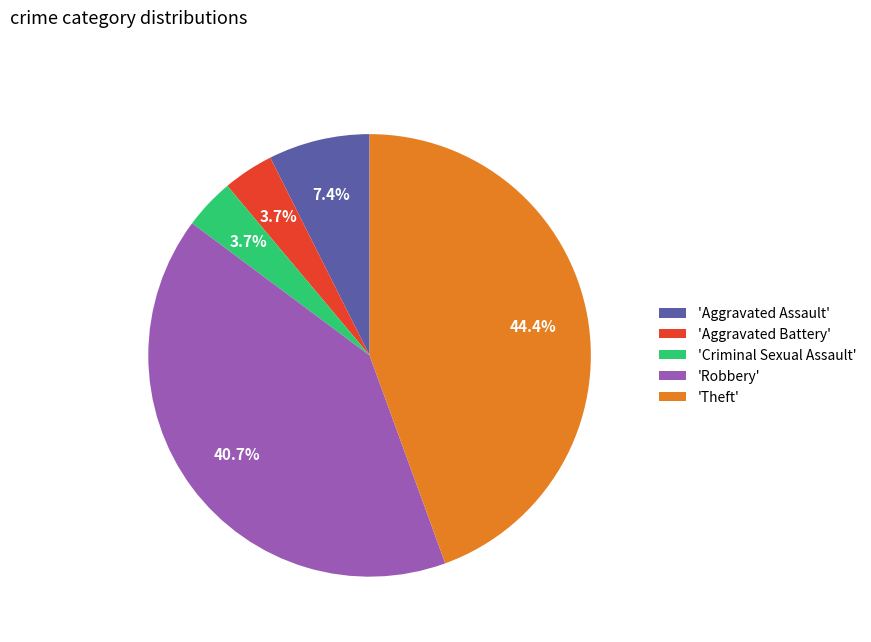

Which slice is the largest?

'Theft'